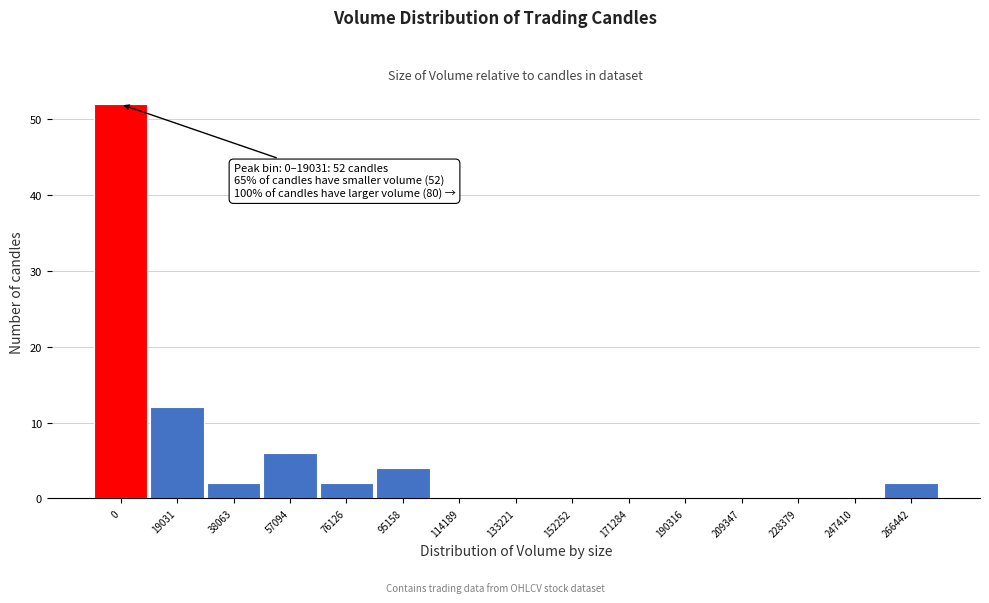

Approximately how many times larger is the value at 38063 compared to 57094?

0.3